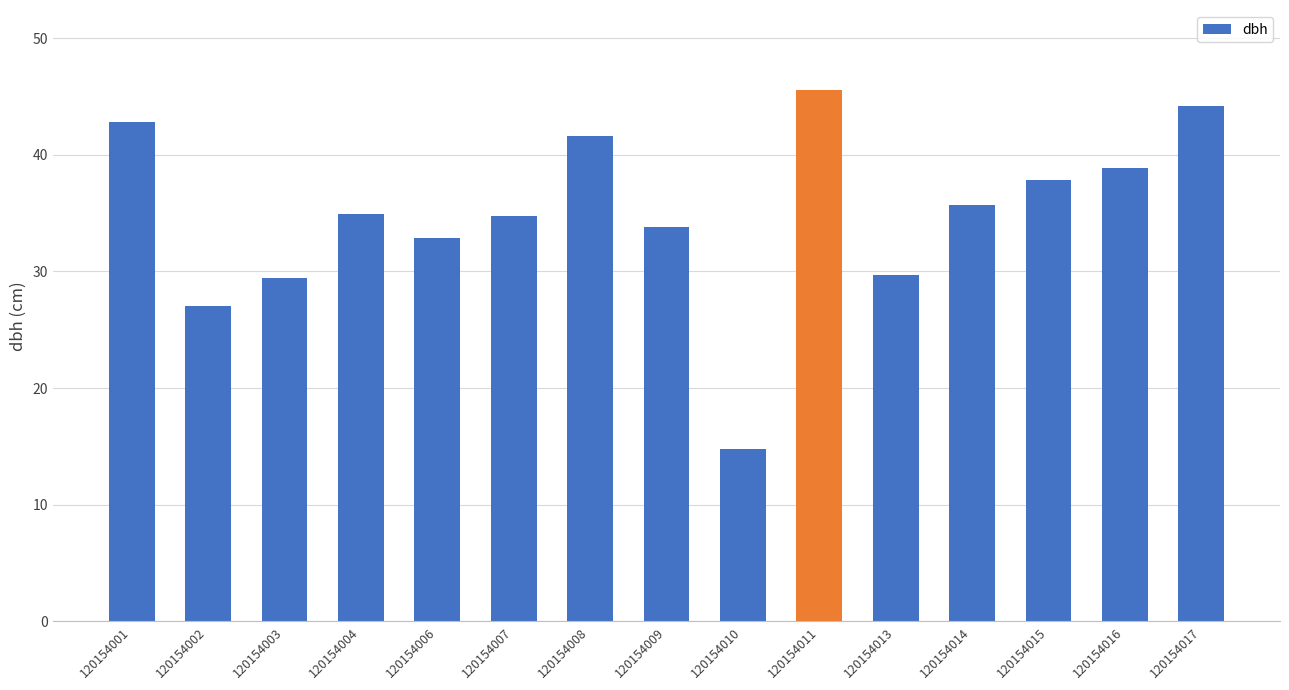

At which label does the data first exceed 34?

120154001